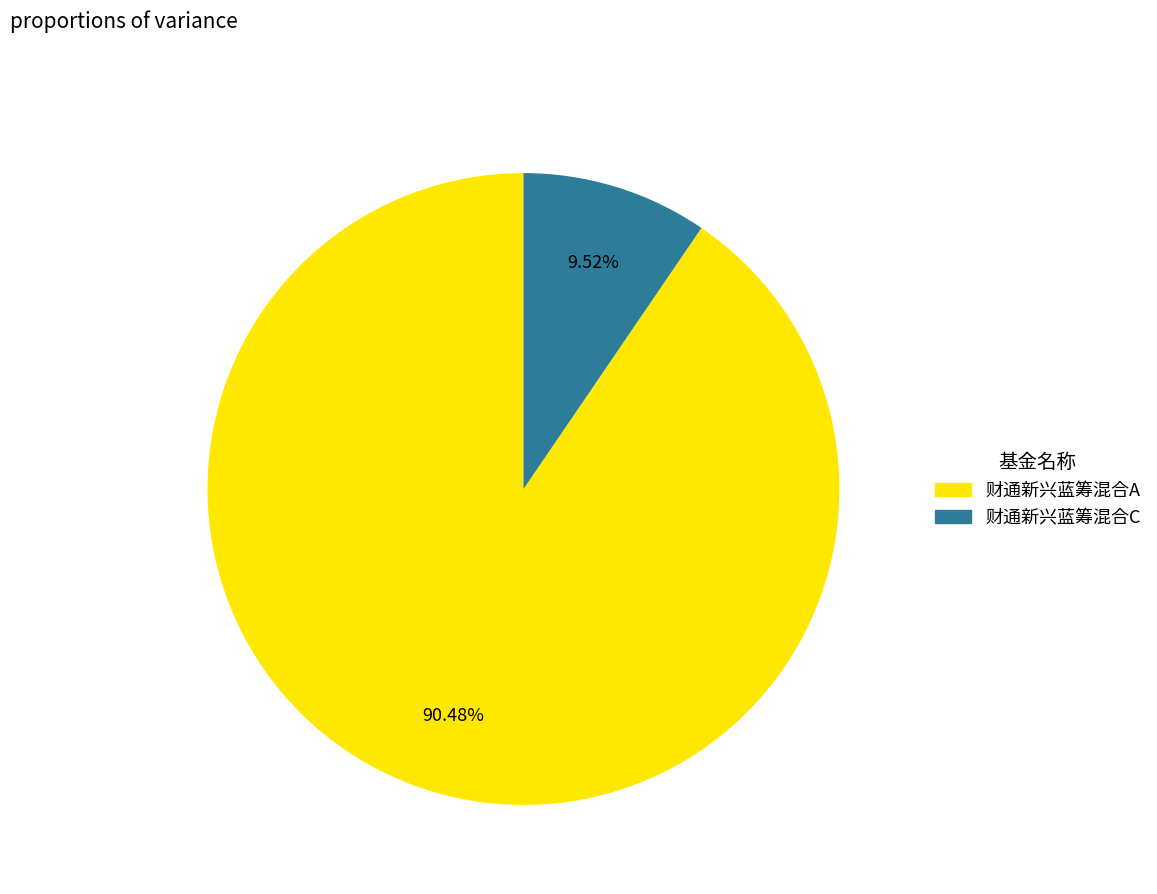

Which has a higher value, 财通新兴蓝筹混合A or 财通新兴蓝筹混合C?

财通新兴蓝筹混合A